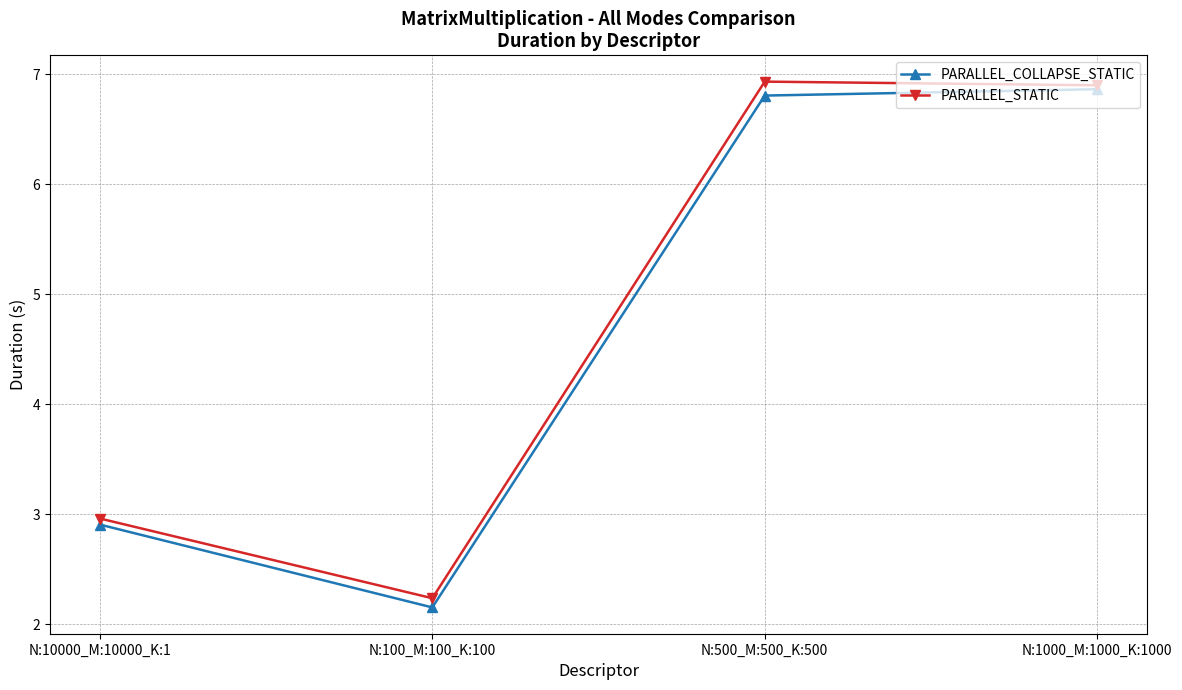

At which label is PARALLEL_STATIC closest to 4?

N:10000_M:10000_K:1